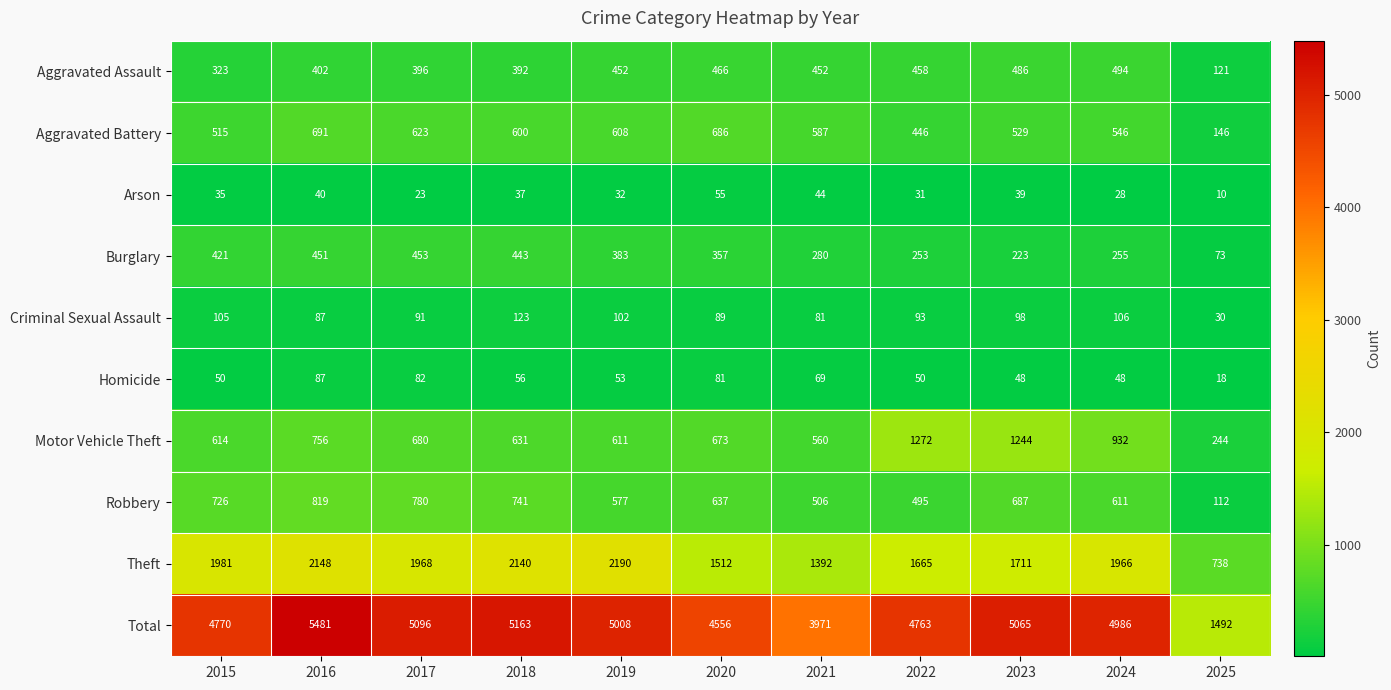

Which series has the largest total across all categories?

Total